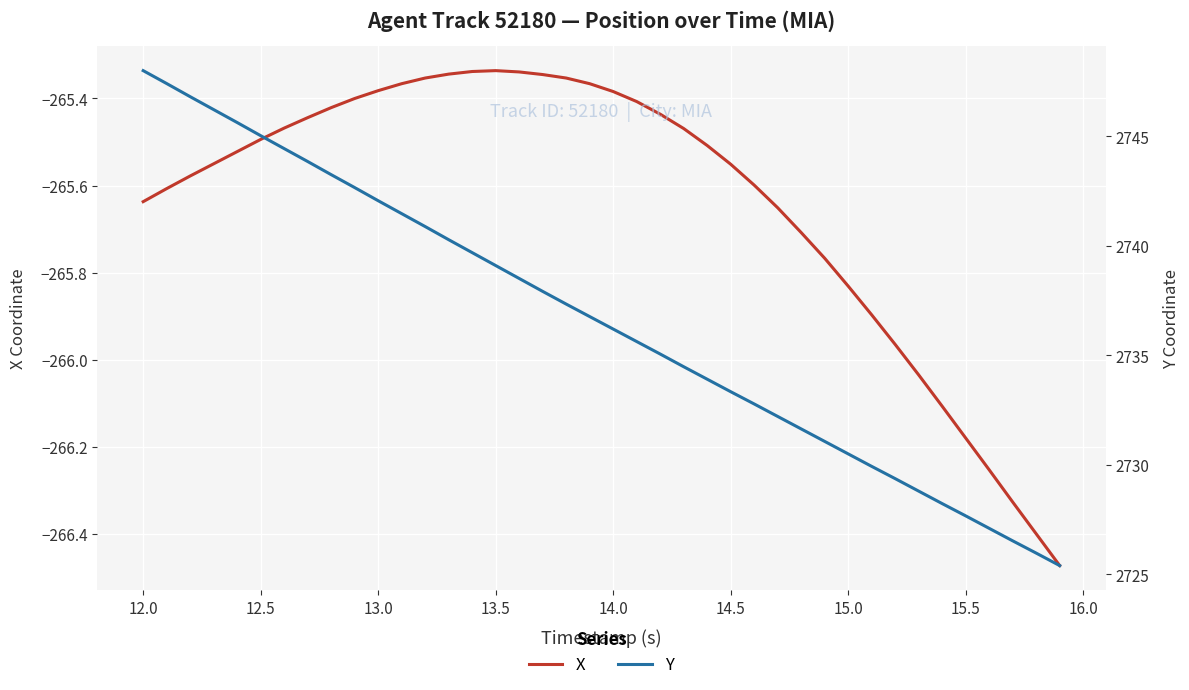

Which series has the largest range (max minus min)?

Y